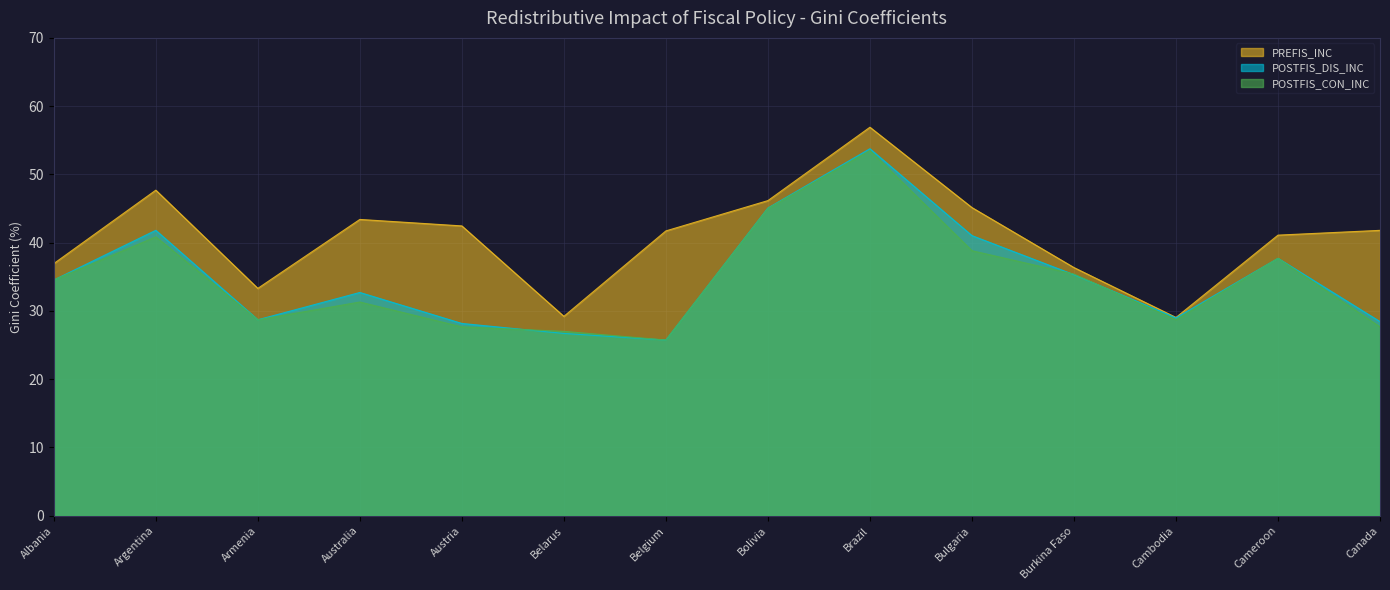

Which series has the largest total across all categories?

PREFIS_INC